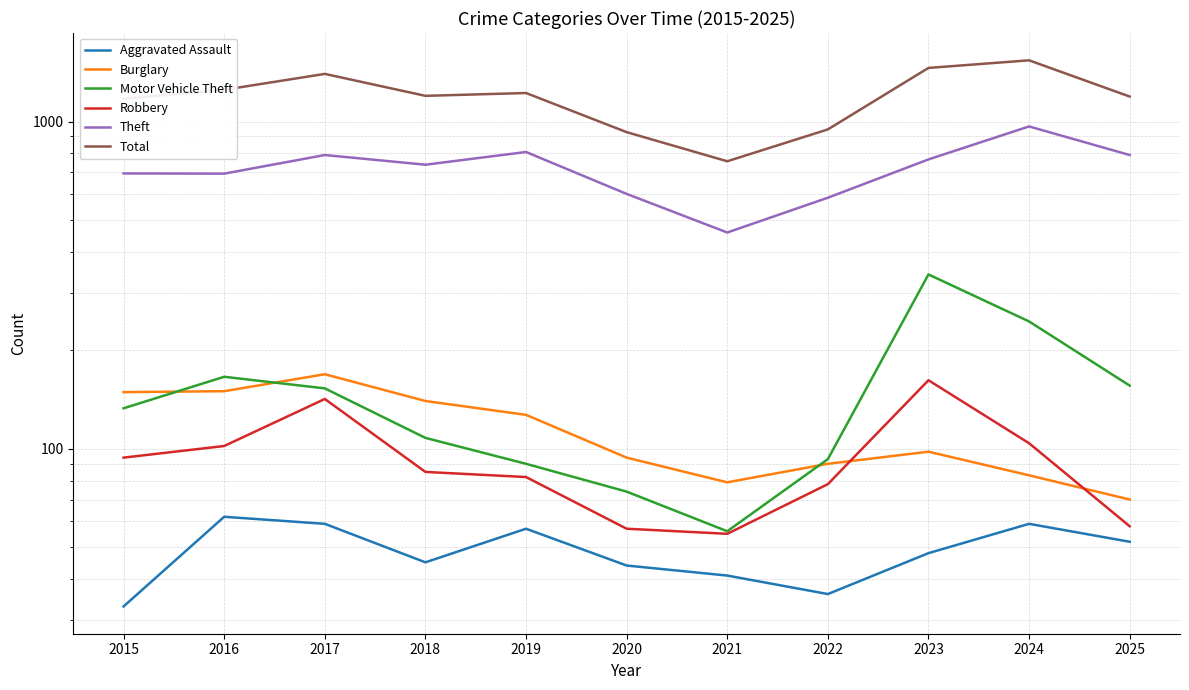

Reading left to right, transcribe all the data shown in this chart.

Aggravated Assault: 2015=33	2016=62	2017=59	2018=45	2019=57	2020=44	2021=41	2022=36	2023=48	2024=59	2025=52
Burglary: 2015=149	2016=150	2017=169	2018=140	2019=127	2020=94	2021=79	2022=90	2023=98	2024=83	2025=70
Motor Vehicle Theft: 2015=133	2016=166	2017=153	2018=108	2019=90	2020=74	2021=56	2022=93	2023=341	2024=245	2025=156
Robbery: 2015=94	2016=102	2017=142	2018=85	2019=82	2020=57	2021=55	2022=78	2023=162	2024=104	2025=58
Theft: 2015=694	2016=693	2017=790	2018=738	2019=807	2020=601	2021=458	2022=585	2023=766	2024=966	2025=790
Total: 2015=1174	2016=1250	2017=1398	2018=1198	2019=1222	2020=928	2021=756	2022=946	2023=1458	2024=1538	2025=1192